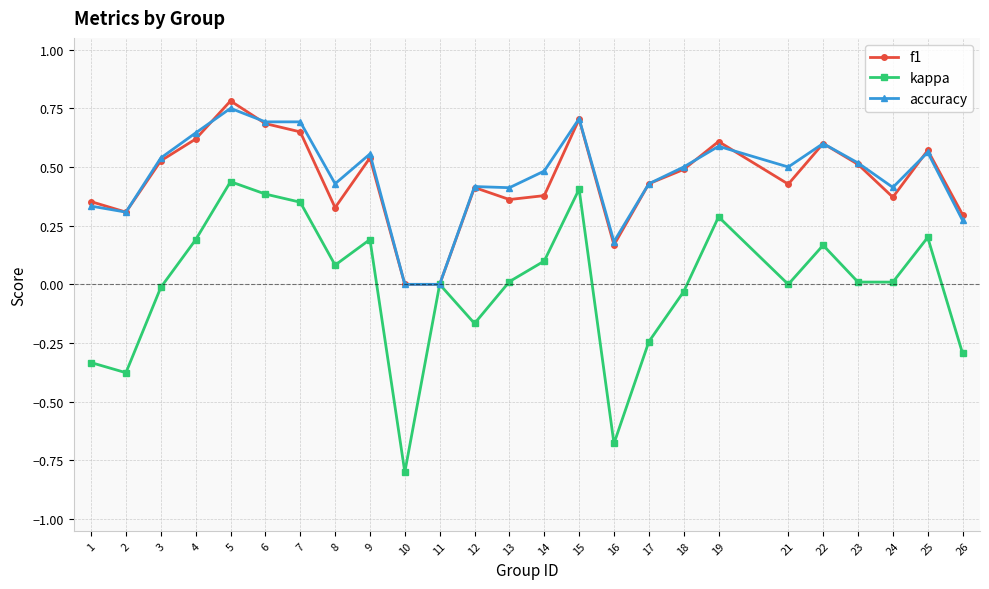

Does the chart display data point markers on the line(s)?

Yes